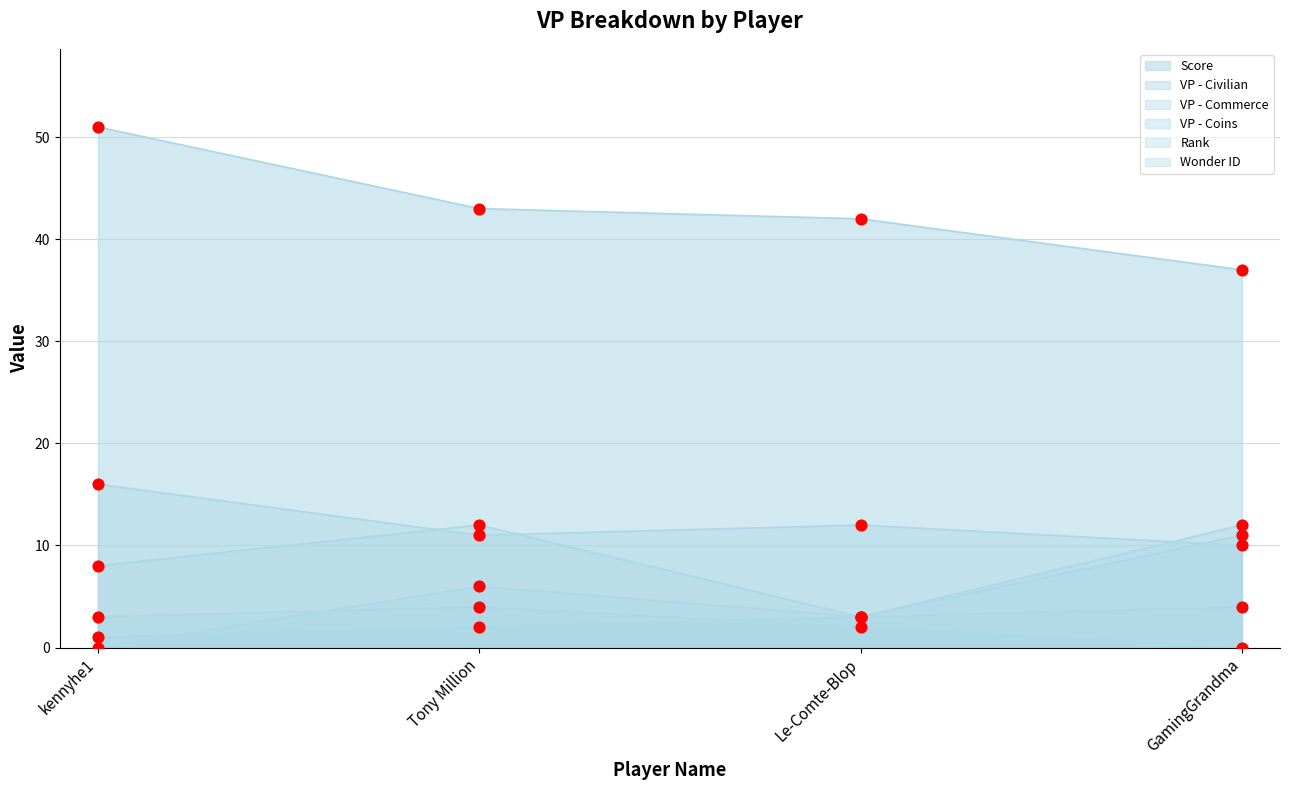

At how many categories does at least one series exceed 39?

3